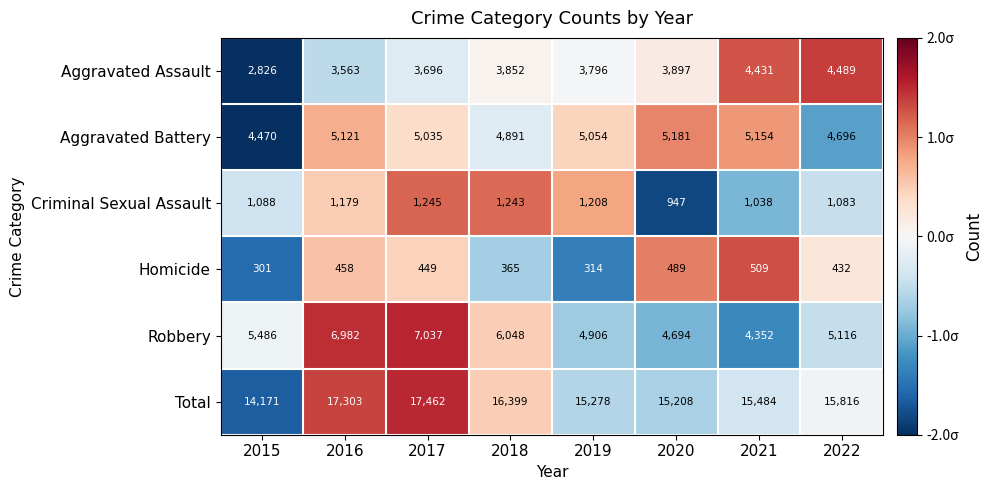

How many data points in Total are less than 15816?

4